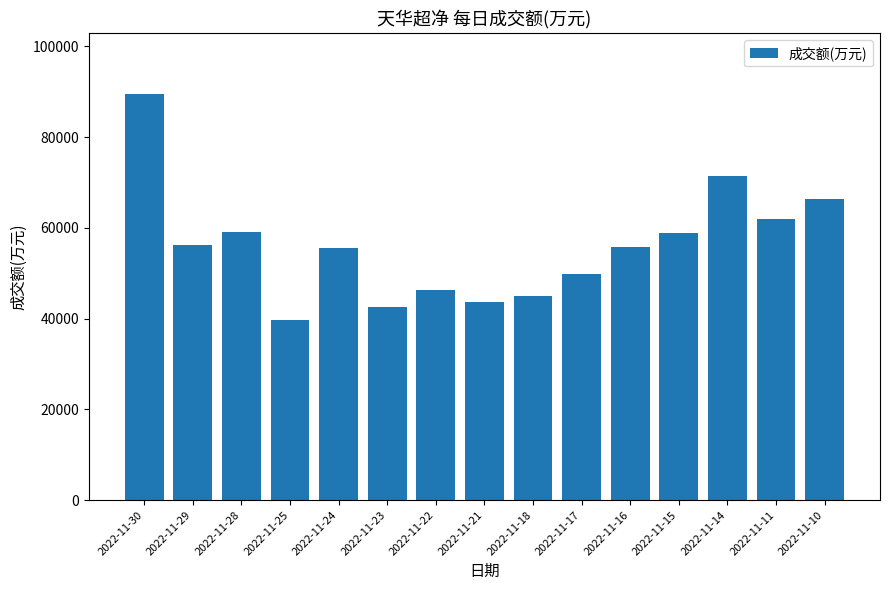

What is the minimum value shown in the chart?

39786